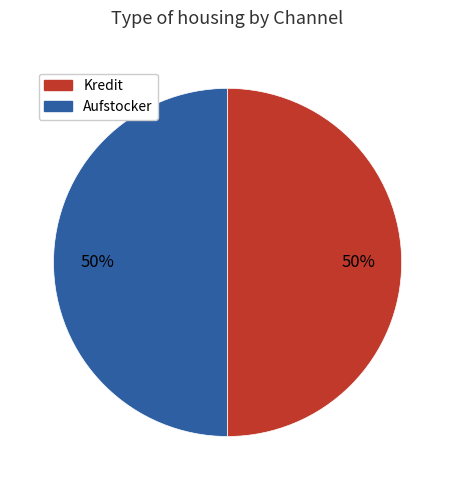

To the nearest percent, what is the average slice percentage?

50%